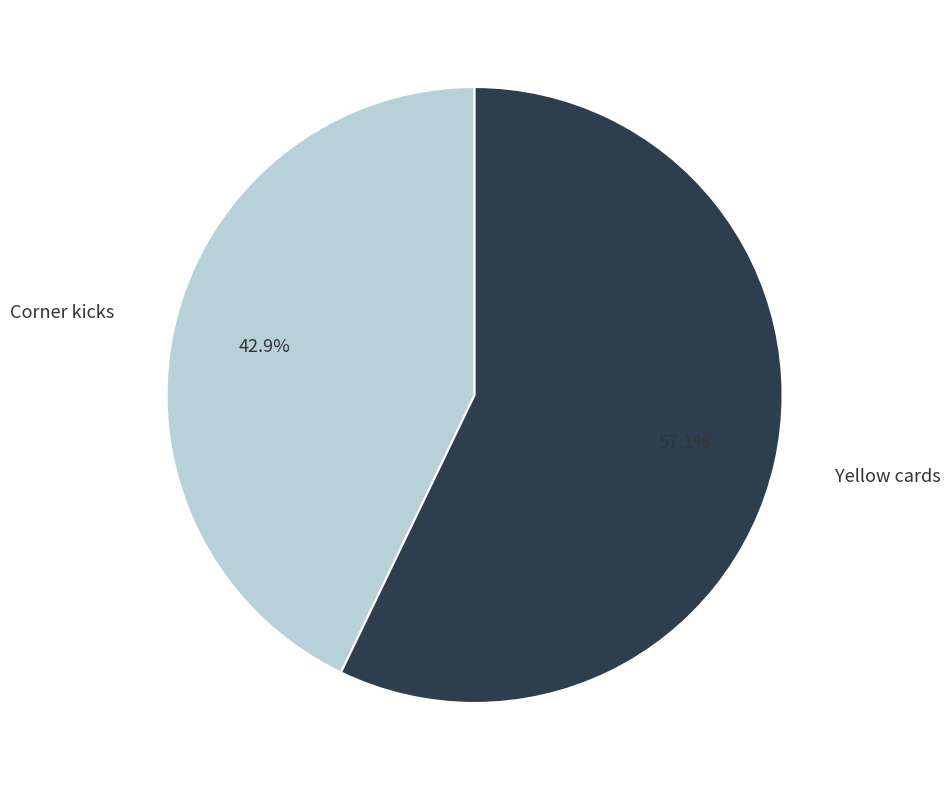

Which slice is the largest?

Yellow cards